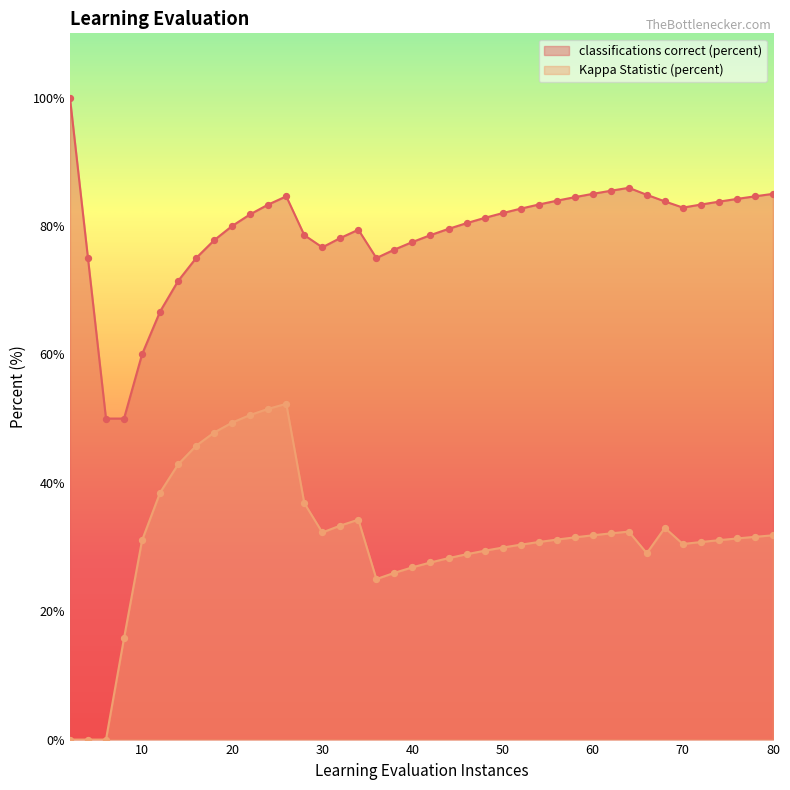

Which series reaches the minimum Y coordinate?

Kappa Statistic (percent)